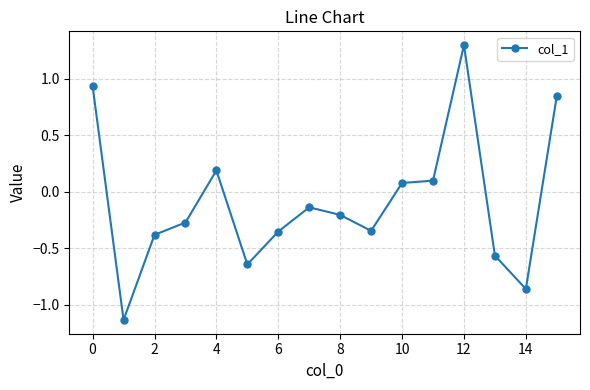

What is the greatest value displayed?

1.3